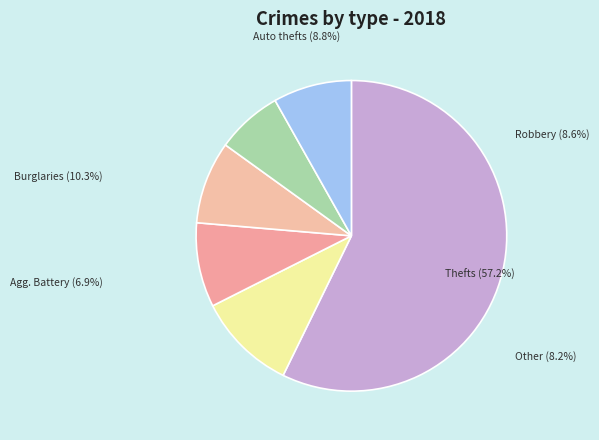

What percentage is the Theft slice, to the nearest percent?

57%